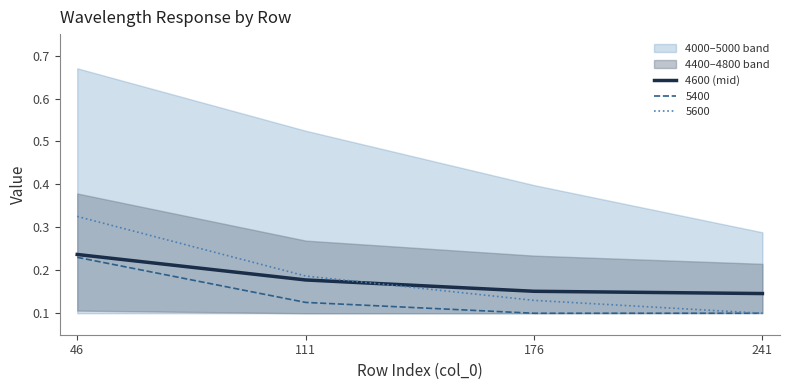

Where is the data nearest to the value 0?

241